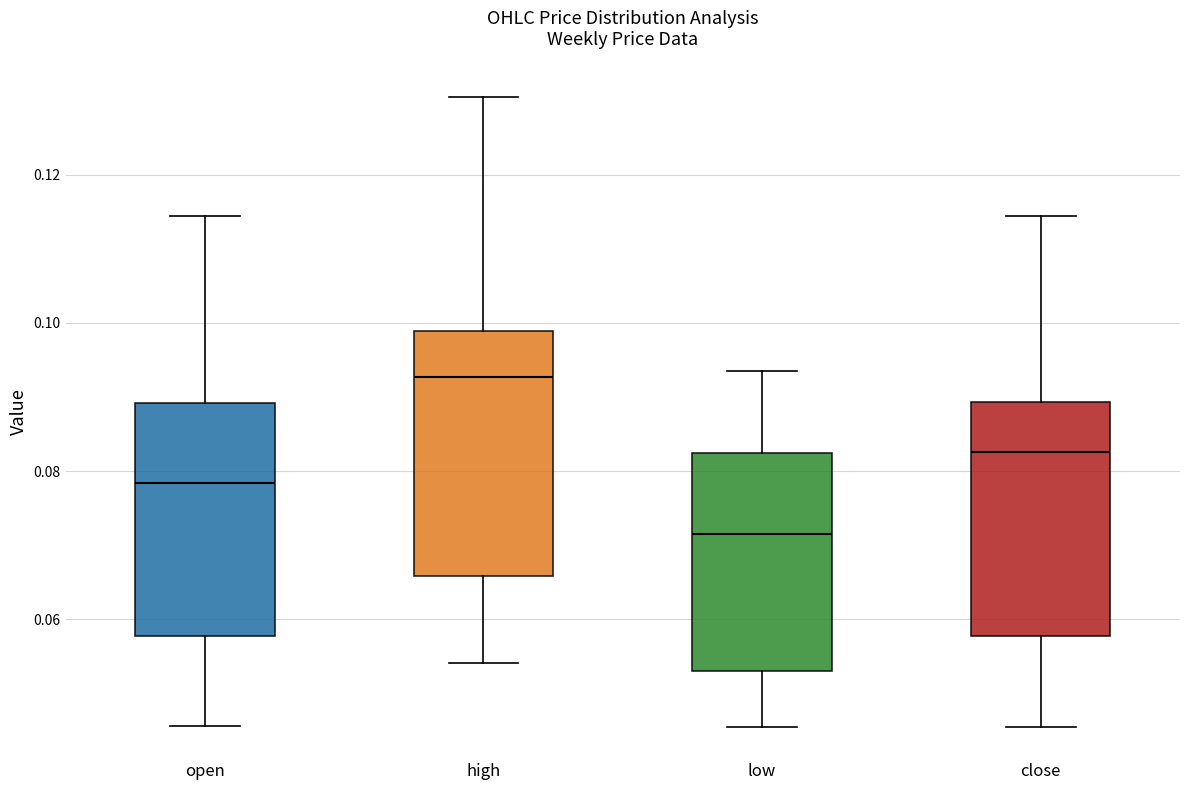

Reading left to right, read every box against the y-axis: the position of its median line, the range the box covers, and the ends of its whiskers. The values are not printed on the chart, so give them approximately, as read against the axis.

open: median 0.078, box 0.058 to 0.090, whiskers 0.046 to 0.114
high: median 0.092, box 0.066 to 0.098, whiskers 0.054 to 0.130
low: median 0.072, box 0.054 to 0.082, whiskers 0.046 to 0.094
close: median 0.082, box 0.058 to 0.090, whiskers 0.046 to 0.114